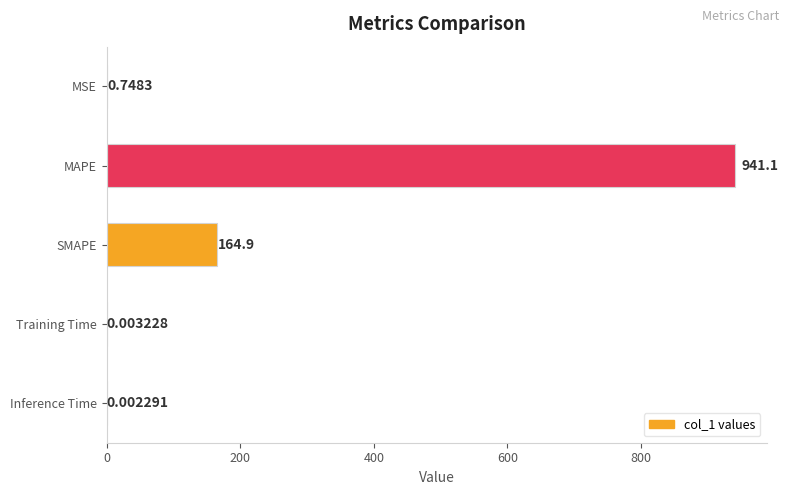

At which label is the value closest to 470?

SMAPE